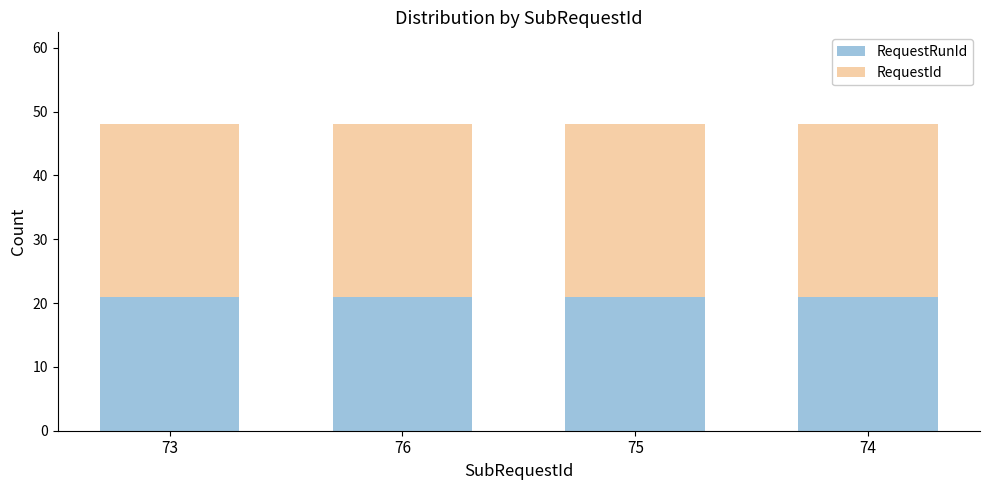

What are all the series names shown in the legend?

RequestRunId, RequestId